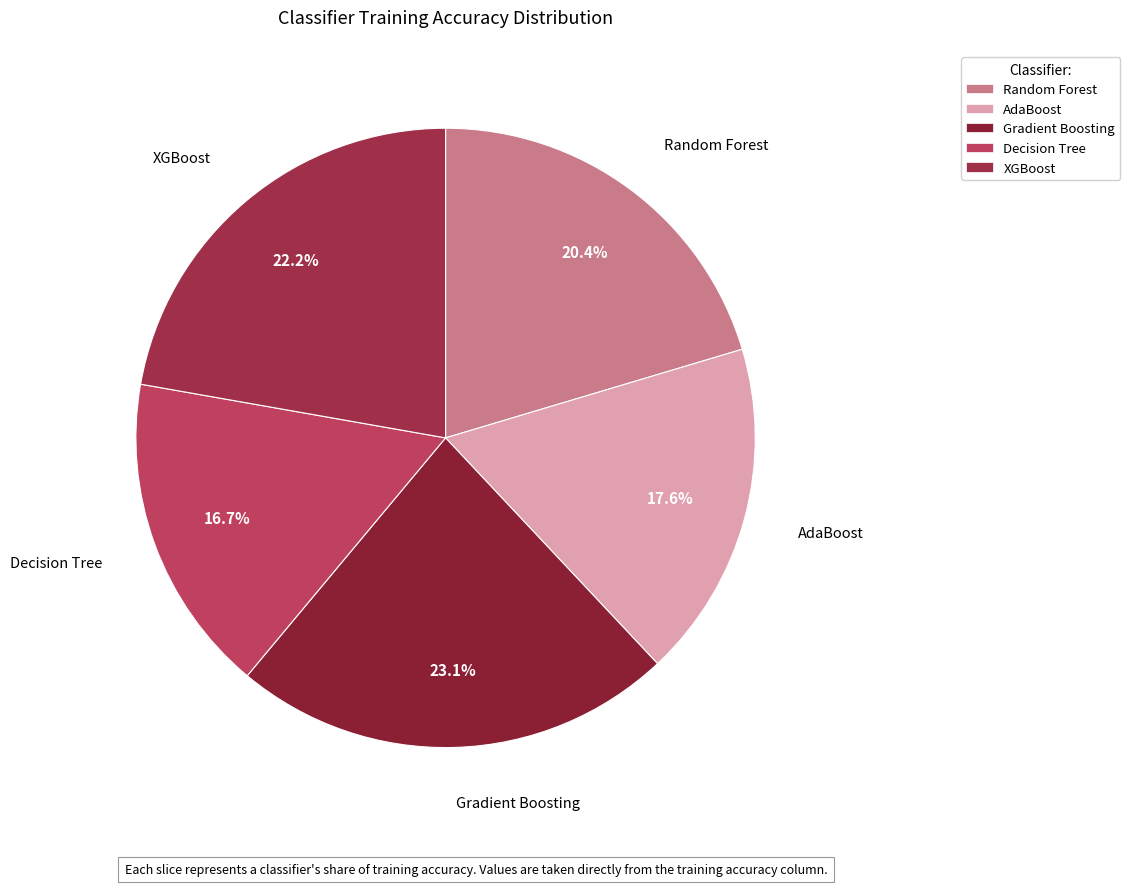

What percentage is the Decision Tree slice, to the nearest percent?

17%